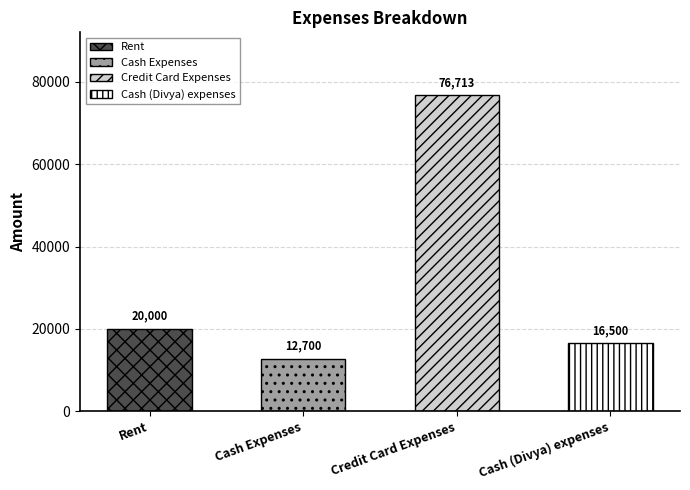

Where does the data first go above 20000?

Credit Card Expenses